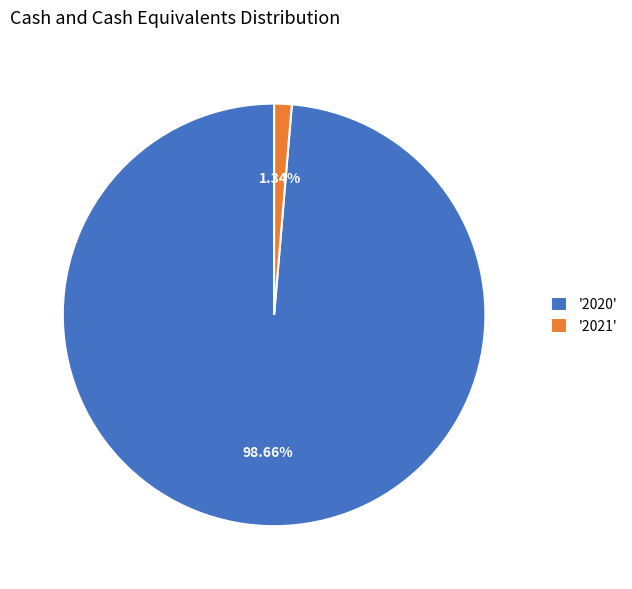

What is the majority slice?

'2020'